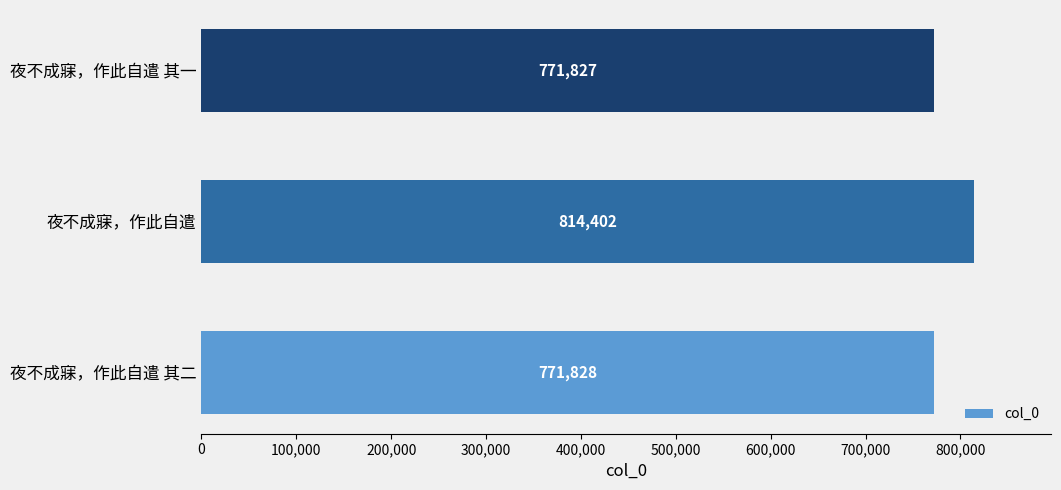

What is the average value?

786019